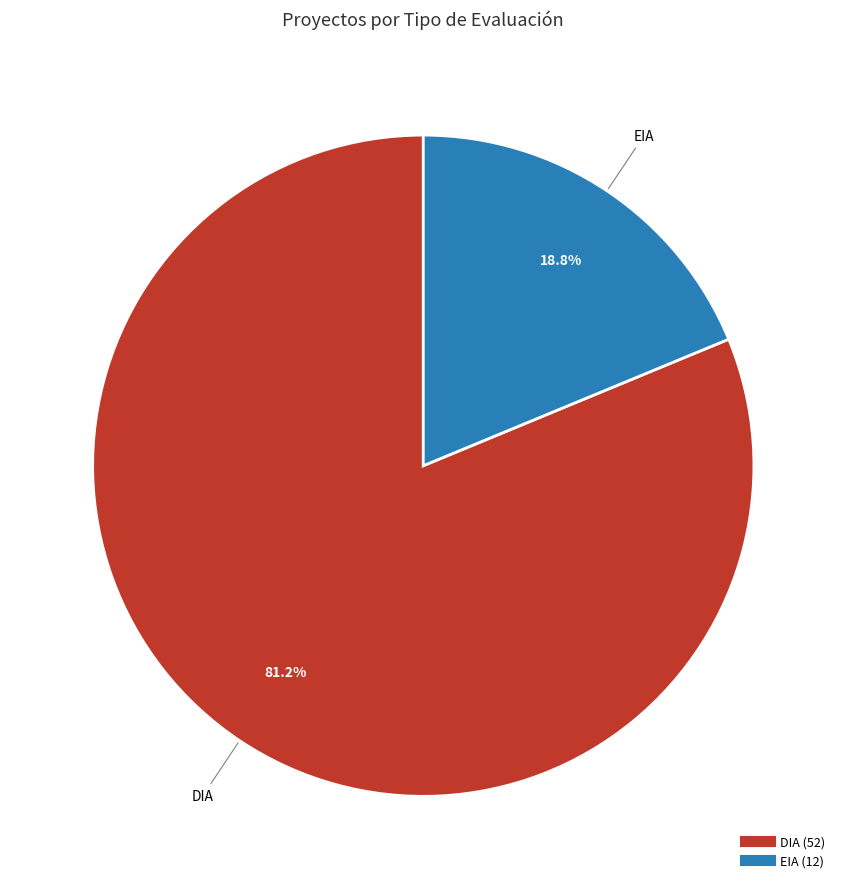

To the nearest percent, what is the difference between the largest and smallest slice percentages?

62%